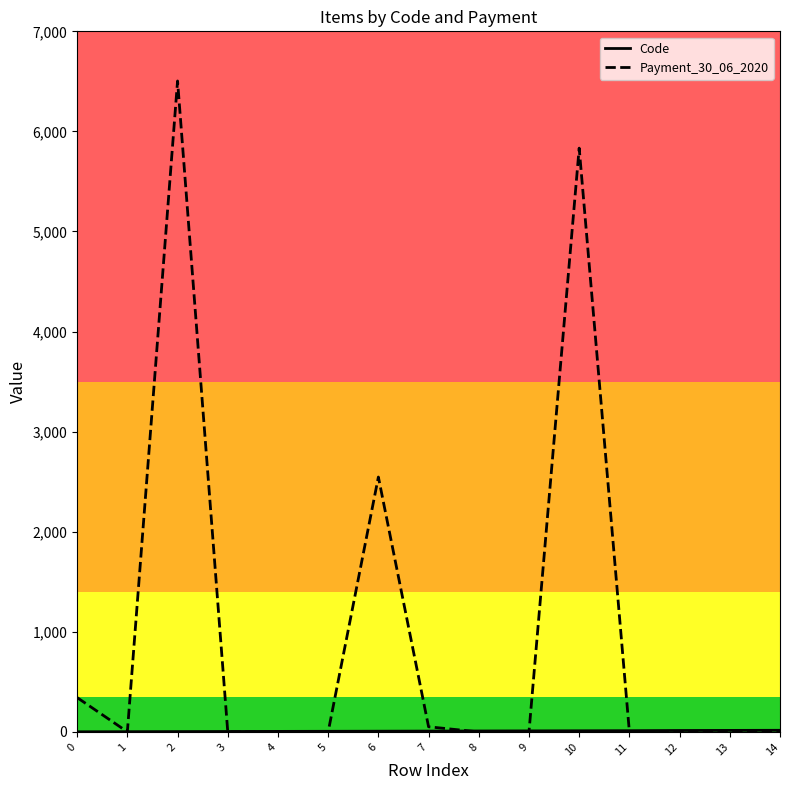

Which series has the largest range (max minus min)?

Payment_30_06_2020